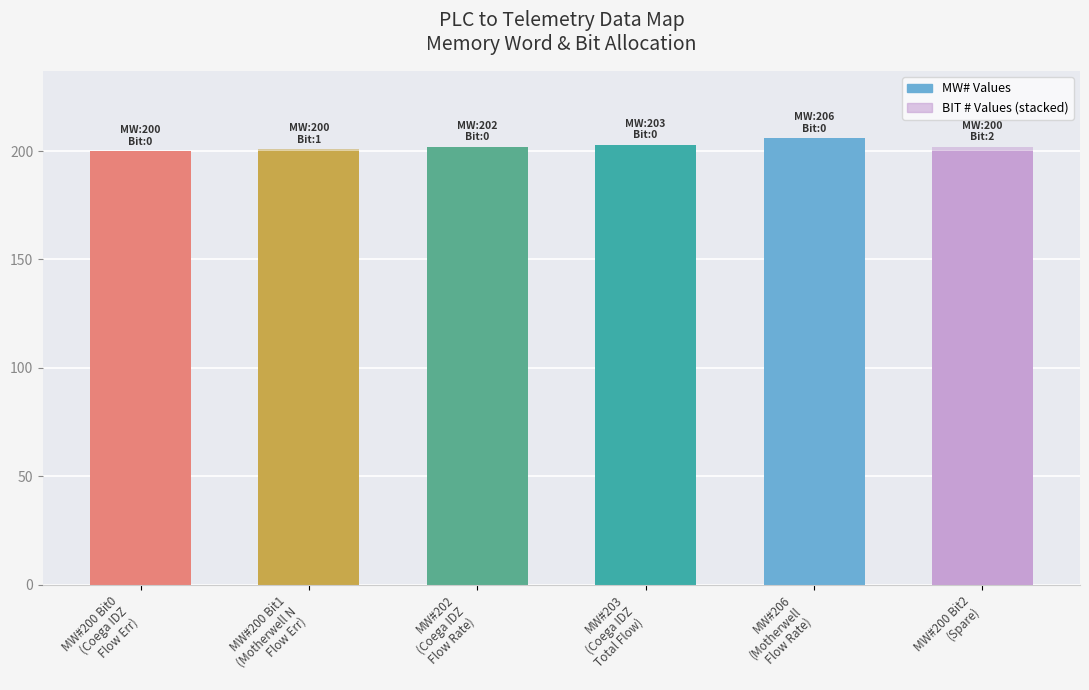

How many distinct data groups are displayed?

2